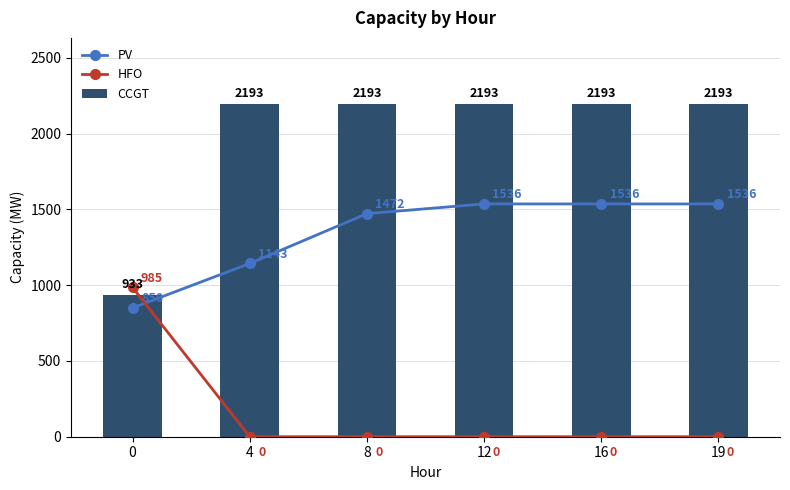

What are all the series names shown in the legend?

PV, HFO, CCGT